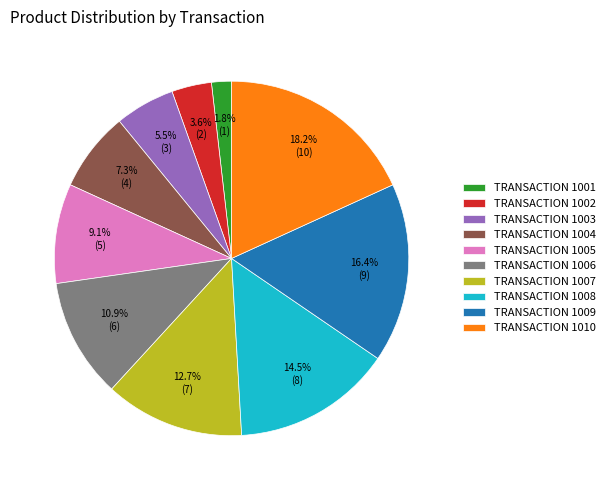

Does TRANSACTION 1001 represent more than half of the total?

No